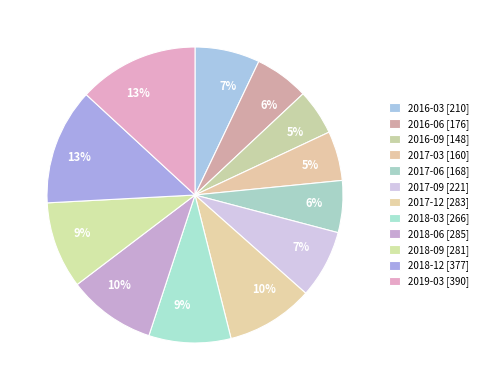

Does 2017-12 account for over 50% of the chart?

No